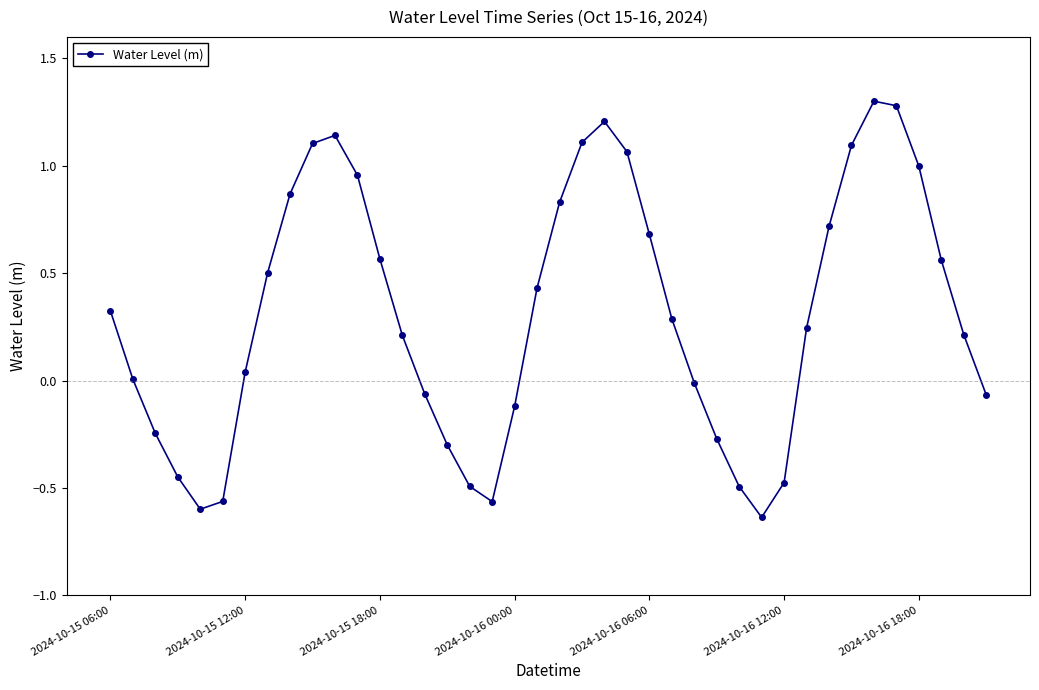

How many points are lower than both their immediate neighbors (excluding endpoints)?

3